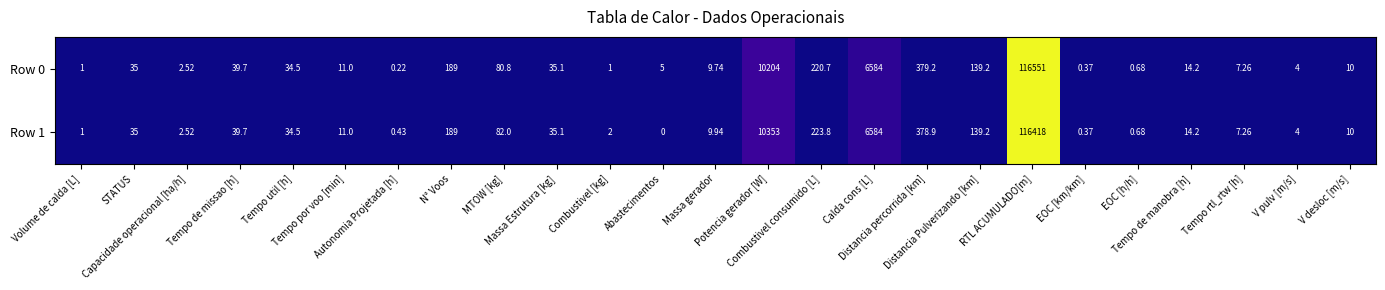

Reading left to right, transcribe all the data shown in this chart.

Row 0: Volume de calda [L]=1.0	STATUS=35.0	Capacidade operacional [ha/h]=2.5	Tempo de missao [h]=39.7	Tempo util [h]=34.5	Tempo por voo [min]=11.0	Autonomia Projetada [h]=0.2	N° Voos=189.0	MTOW [kg]=80.8	Massa Estrutura [kg]=35.1	Combustivel [kg]=1.0	Abastecimentos=5.0	Massa gerador=9.7	Potencia gerador [W]=10204.0	Combustivel consumido [L]=220.7	Calda cons [L]=6584.0	Distancia percorrida [km]=379.2	Distancia Pulverizando [km]=139.2	RTL ACUMULADO[m]=116551.0	EOC [km/km]=0.4	EOC [h/h]=0.7	Tempo de manobra [h]=14.2	Tempo rtl_rtw [h]=7.3	V pulv [m/s]=4.0	V desloc [m/s]=10.0
Row 1: Volume de calda [L]=1.0	STATUS=35.0	Capacidade operacional [ha/h]=2.5	Tempo de missao [h]=39.7	Tempo util [h]=34.5	Tempo por voo [min]=11.0	Autonomia Projetada [h]=0.4	N° Voos=189.0	MTOW [kg]=82.0	Massa Estrutura [kg]=35.1	Combustivel [kg]=2.0	Abastecimentos=0.0	Massa gerador=9.9	Potencia gerador [W]=10353.0	Combustivel consumido [L]=223.8	Calda cons [L]=6584.0	Distancia percorrida [km]=378.9	Distancia Pulverizando [km]=139.2	RTL ACUMULADO[m]=116418.0	EOC [km/km]=0.4	EOC [h/h]=0.7	Tempo de manobra [h]=14.2	Tempo rtl_rtw [h]=7.3	V pulv [m/s]=4.0	V desloc [m/s]=10.0